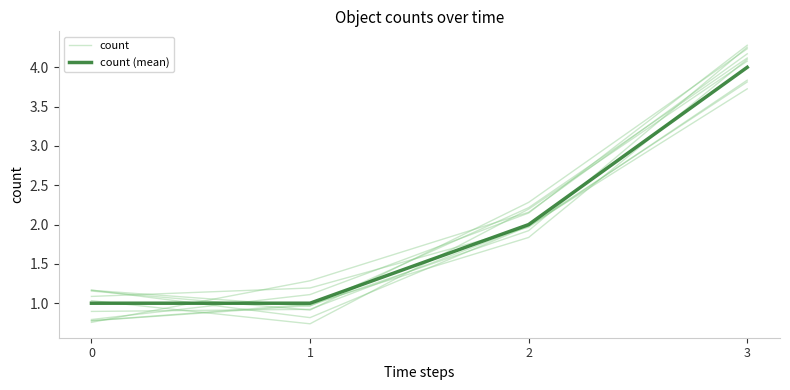

What is the total value across all series at 3?

8.1